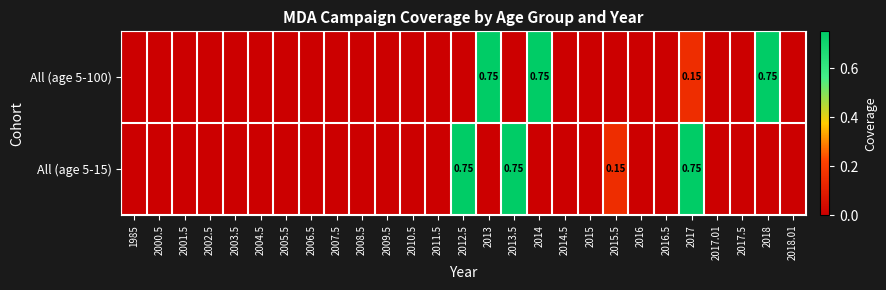

At how many categories does at least one series exceed 0?

7